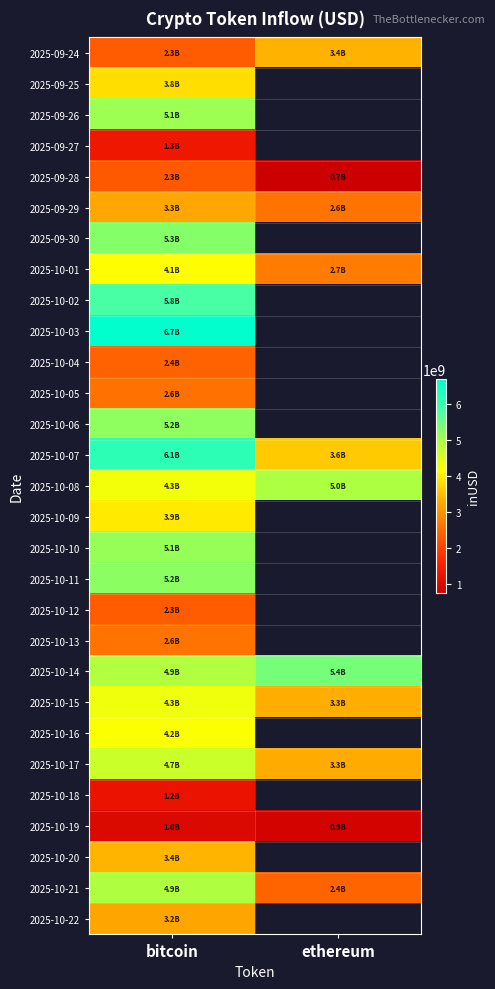

Which category has the highest value in the 2025-10-19 series?

bitcoin